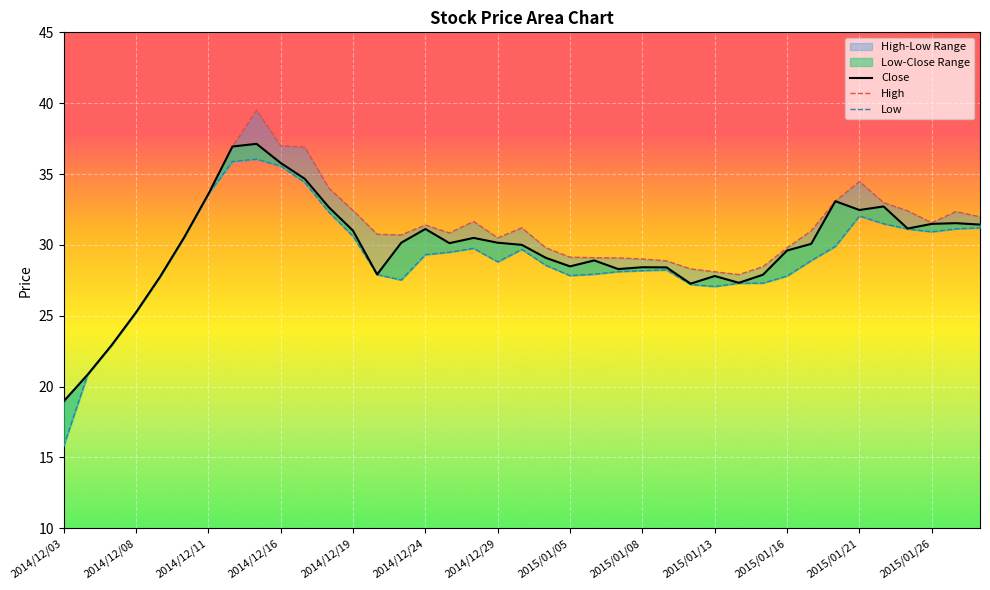

How many data points in High are less than 30?

16